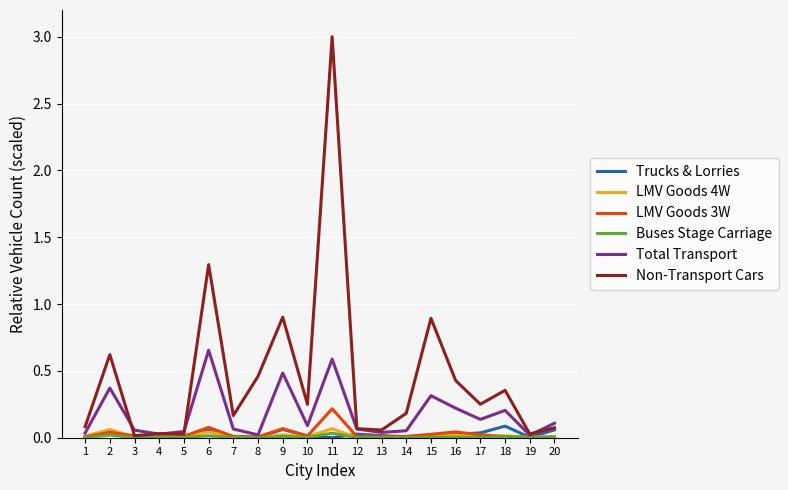

At which category does LMV Goods 3W reach its first local peak?

2